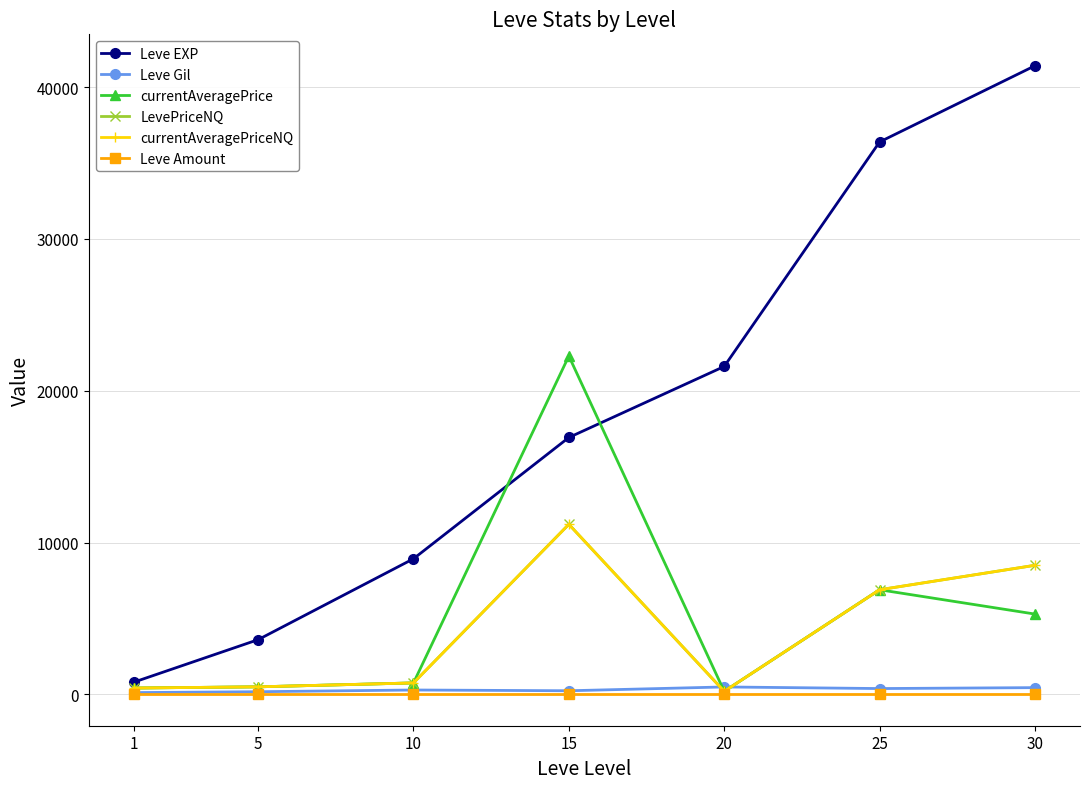

Is this an area chart (filled region under the line)?

No